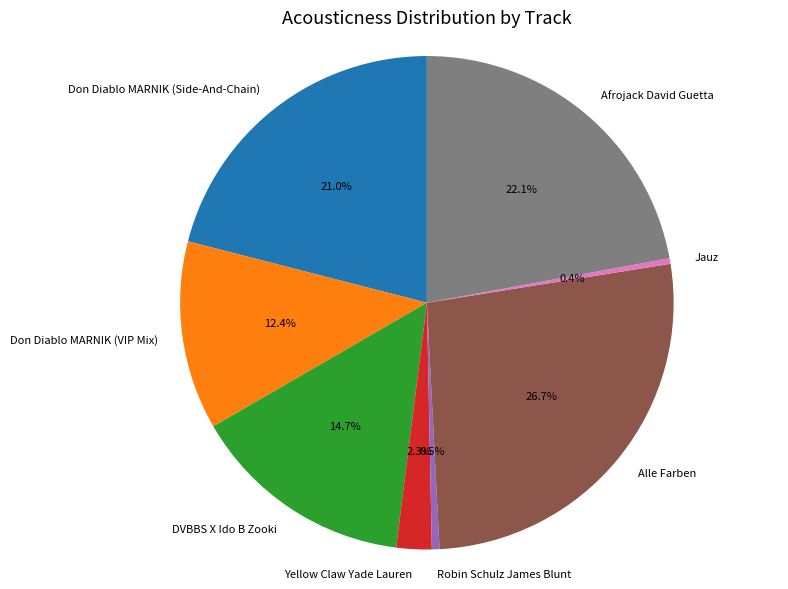

How many slices are in this pie chart?

8